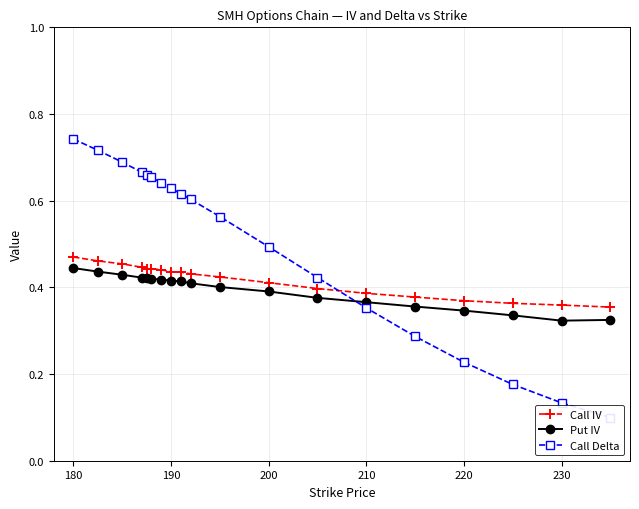

True or false: Put IV and Call IV cross at least once.

False